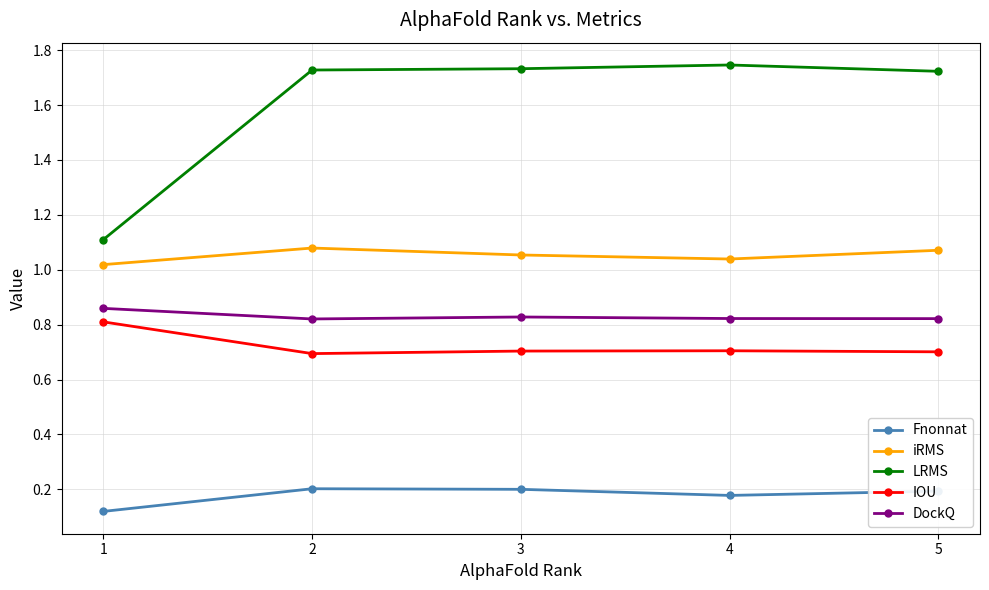

What is the sum of the LRMS values at 2 and 1?

2.8